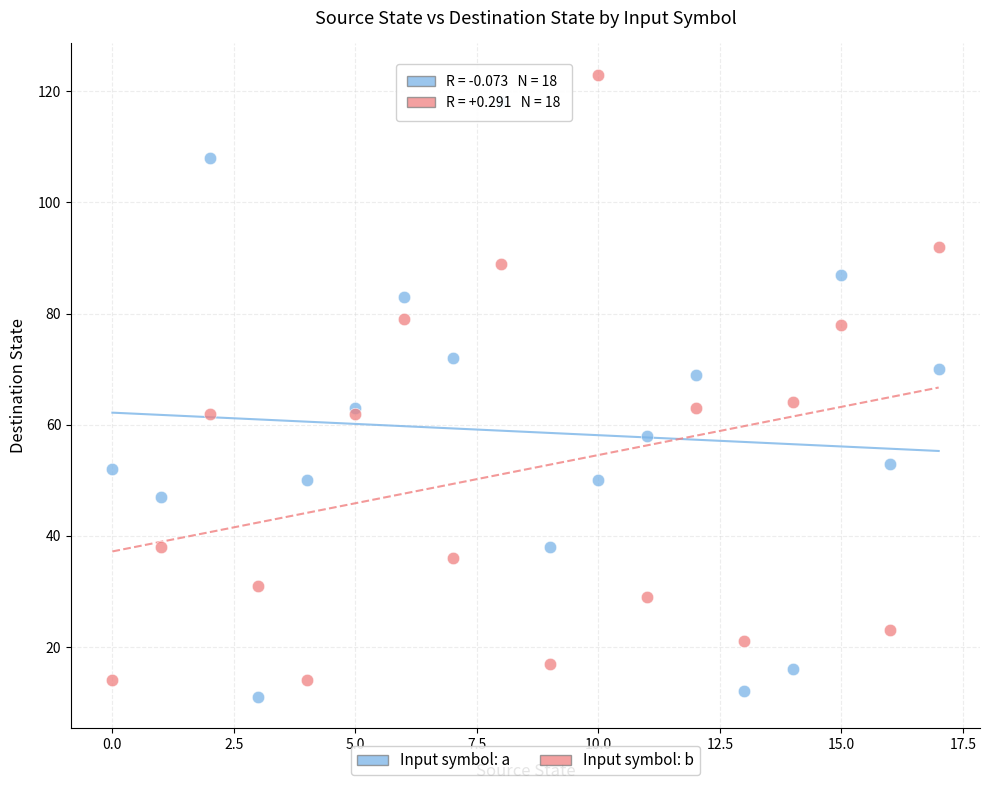

What are all the series names shown in the legend?

Input symbol: a, Input symbol: b